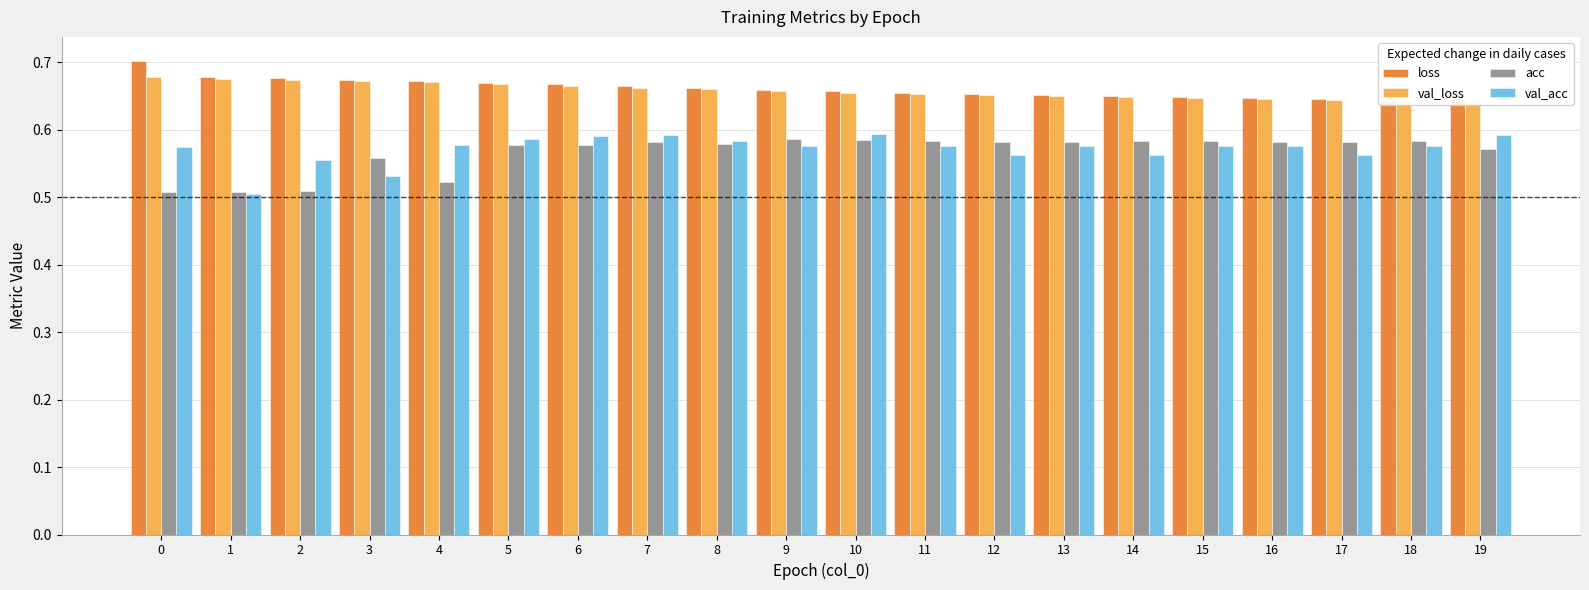

What is the difference between the highest and lowest values at 0?

0.2